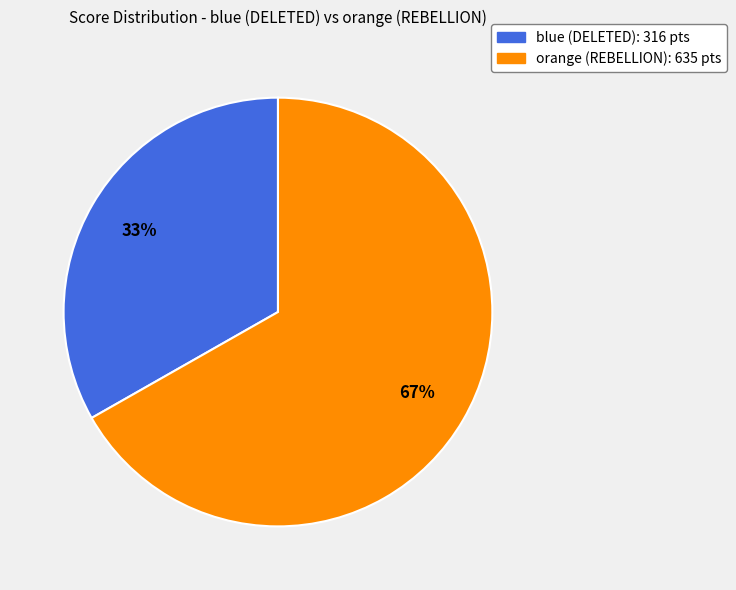

True or false: orange (REBELLION) accounts for 67% of the total.

True